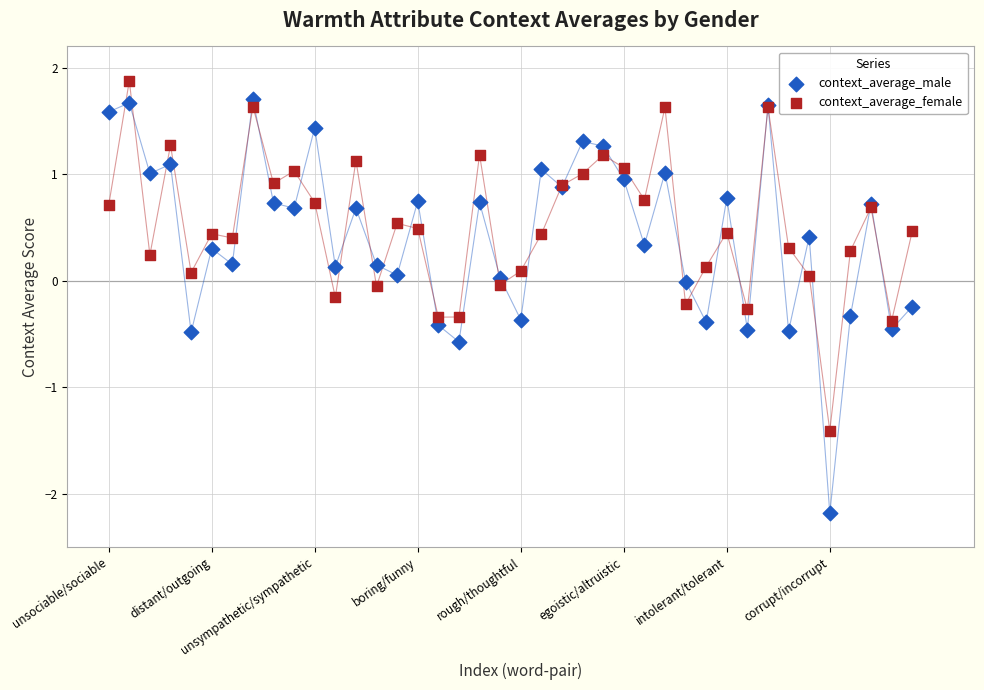

Which series contains the lowest Y value?

context_average_male